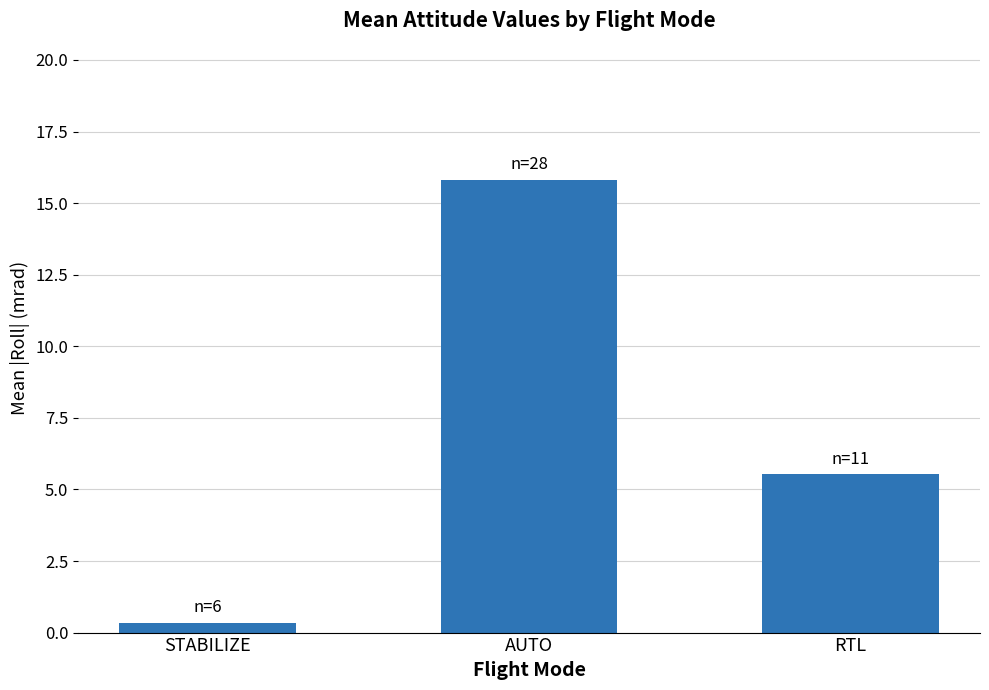

What is the difference between the values at AUTO and RTL?

10.3